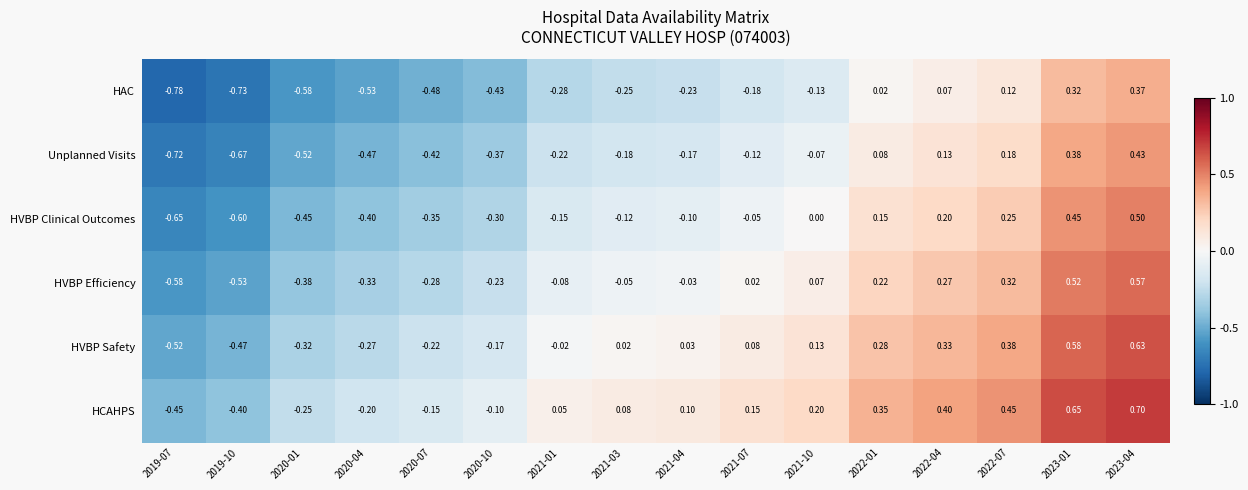

At how many categories does at least one series exceed 0?

10